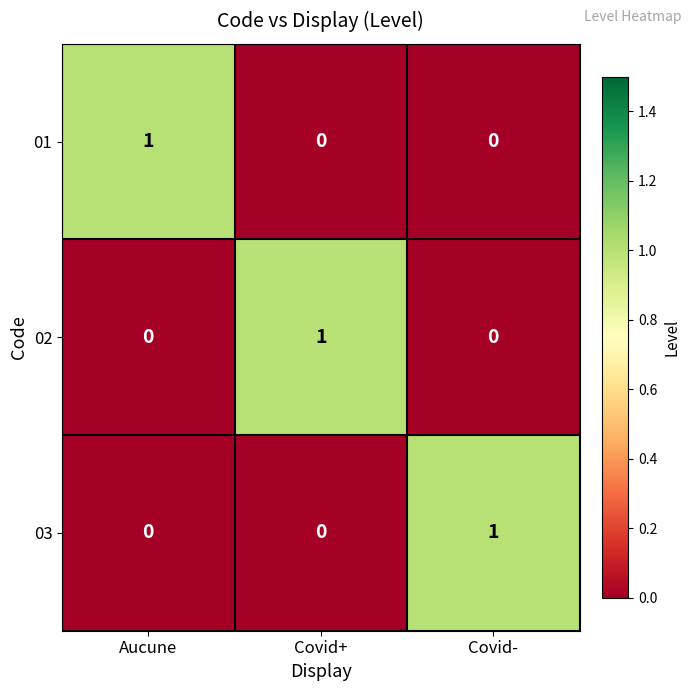

At which label does 01 reach its peak?

Aucune